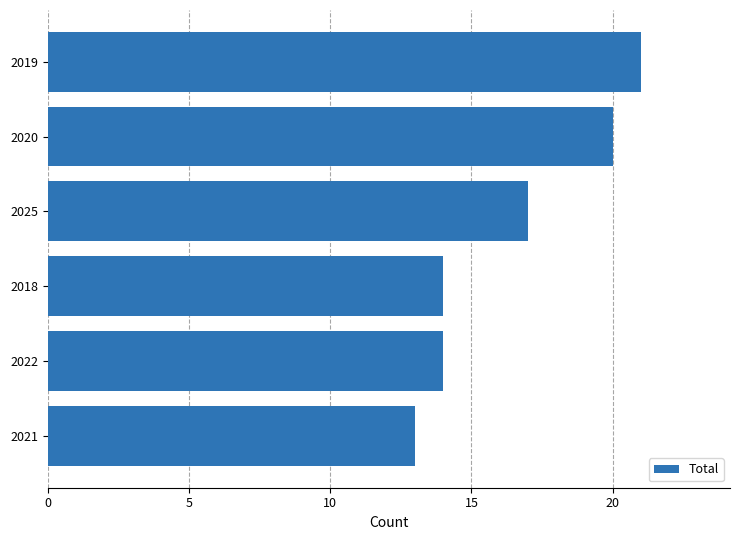

At which category does the chart reach its minimum across all series?

2021